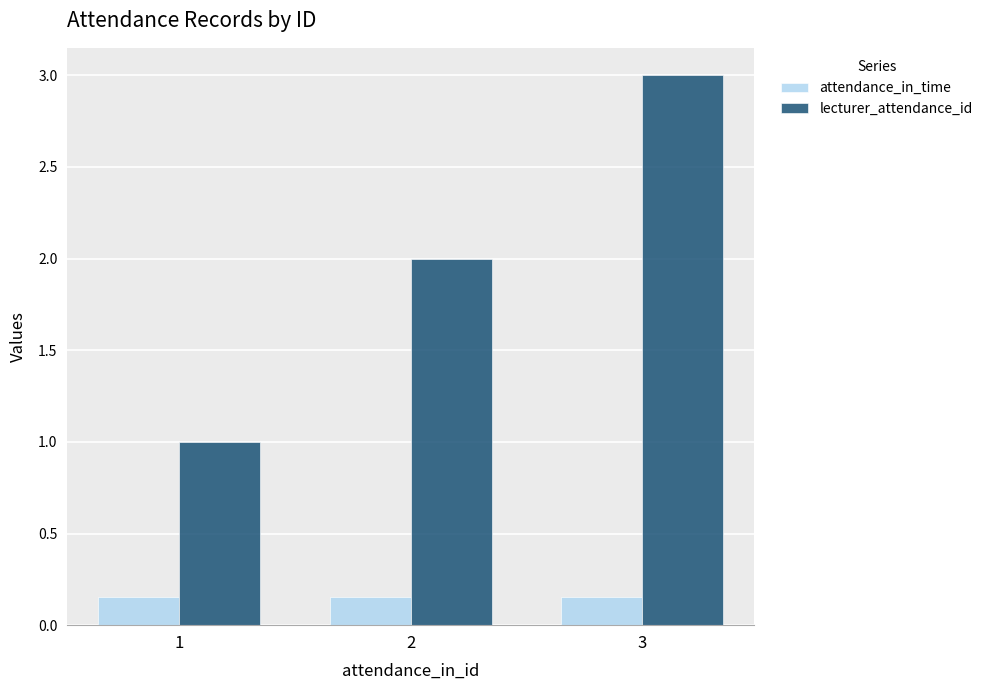

What is the difference between the lecturer_attendance_id values at 1 and 3?

2.0